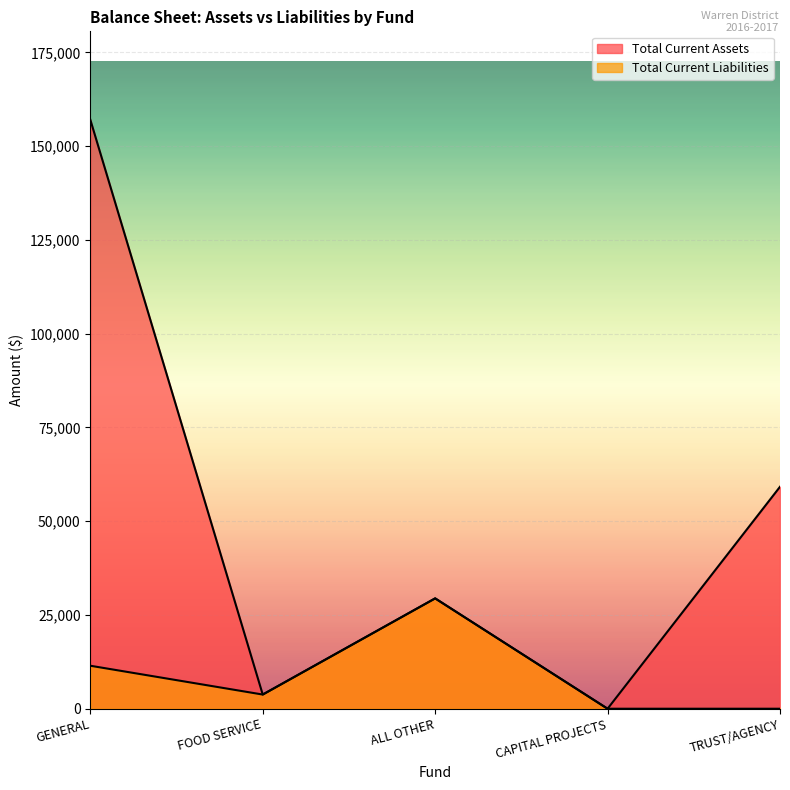

Which series has the widest spread of values?

Total Current Assets